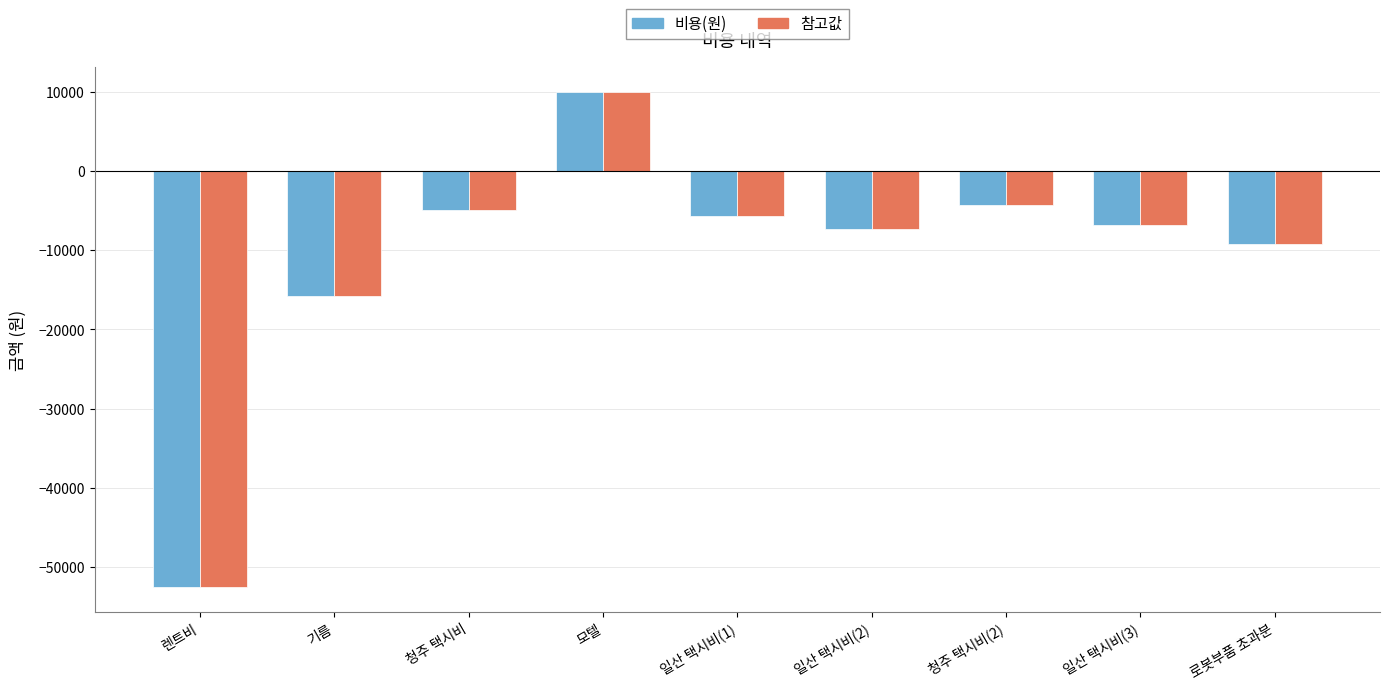

How many values in the 참고값 series are below -6800?

4